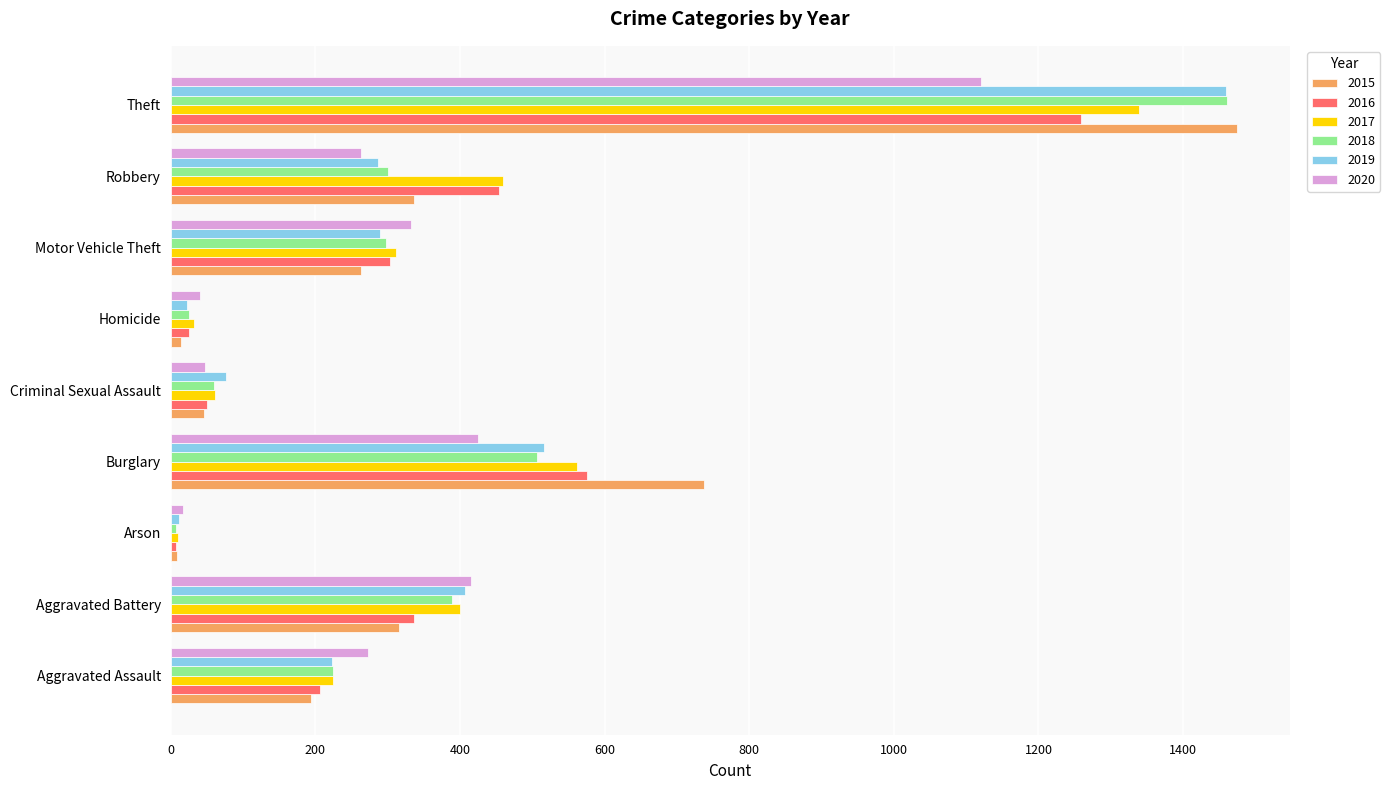

What are all the series names shown in the legend?

2015, 2016, 2017, 2018, 2019, 2020